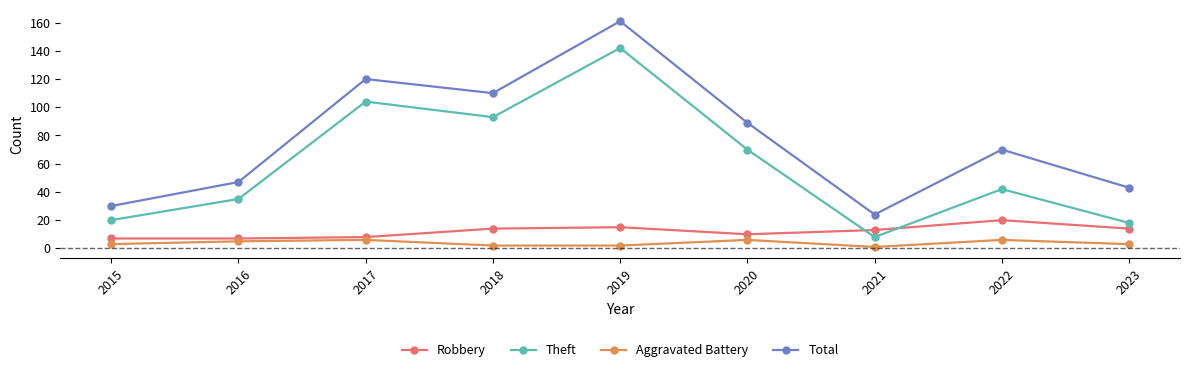

Between 2019 and 2022, which series saw the biggest shift?

Theft